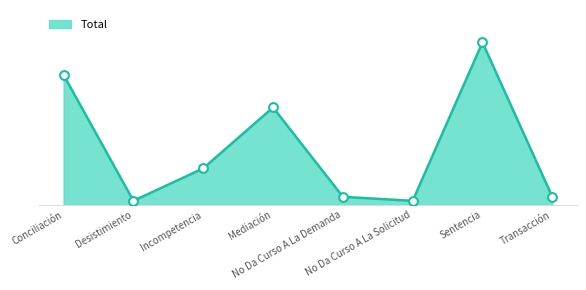

Between No Da Curso A La Demanda and Desistimiento, which is larger?

No Da Curso A La Demanda